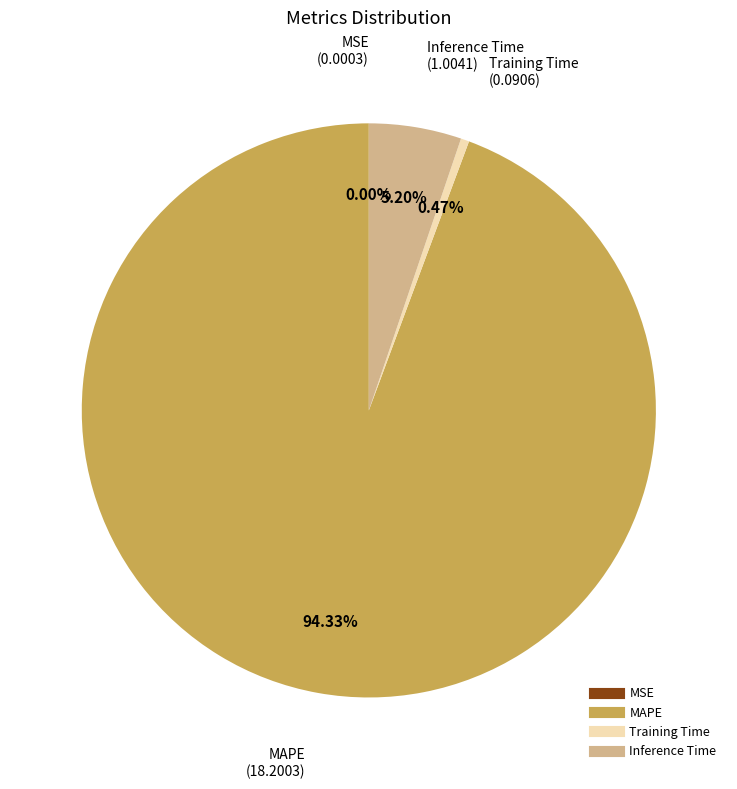

How much of the chart is everything except MAPE?

5.7%